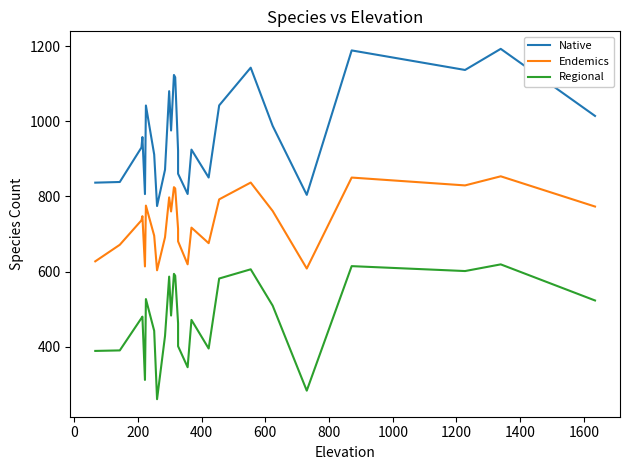

Is it true that Regional equals 537.2 at 600?

False